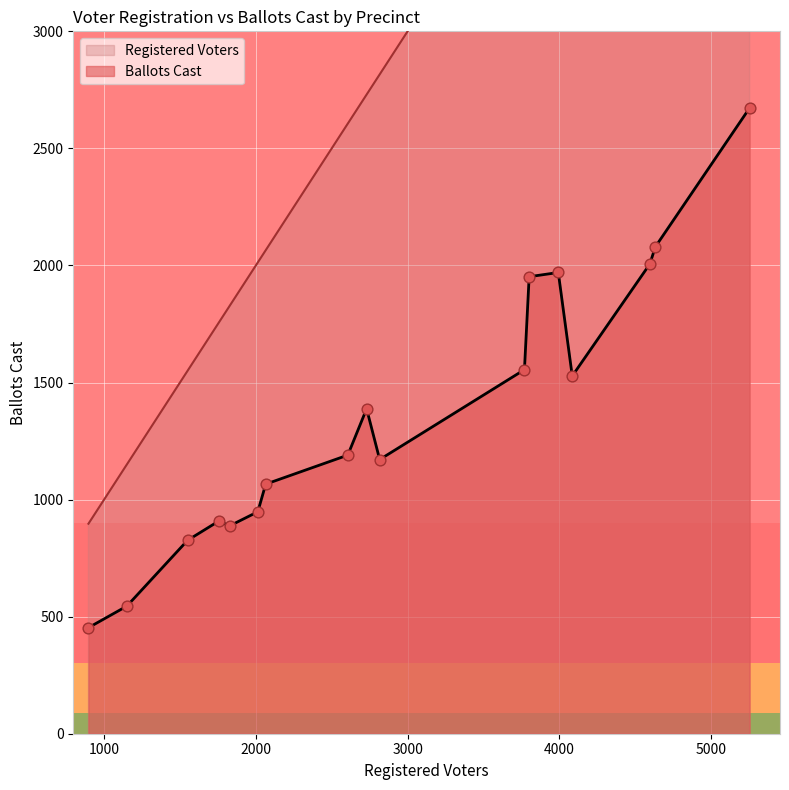

What is the lowest value of the Ballots Cast series?

453